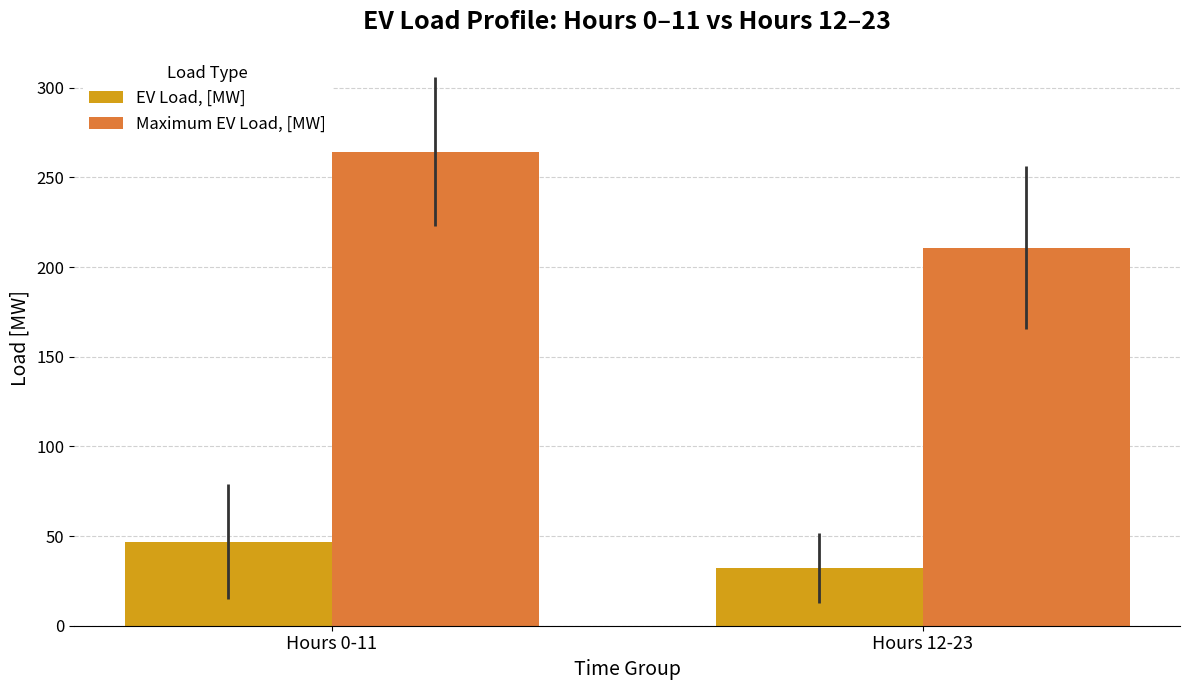

What position from the right is Hours 12-23?

1